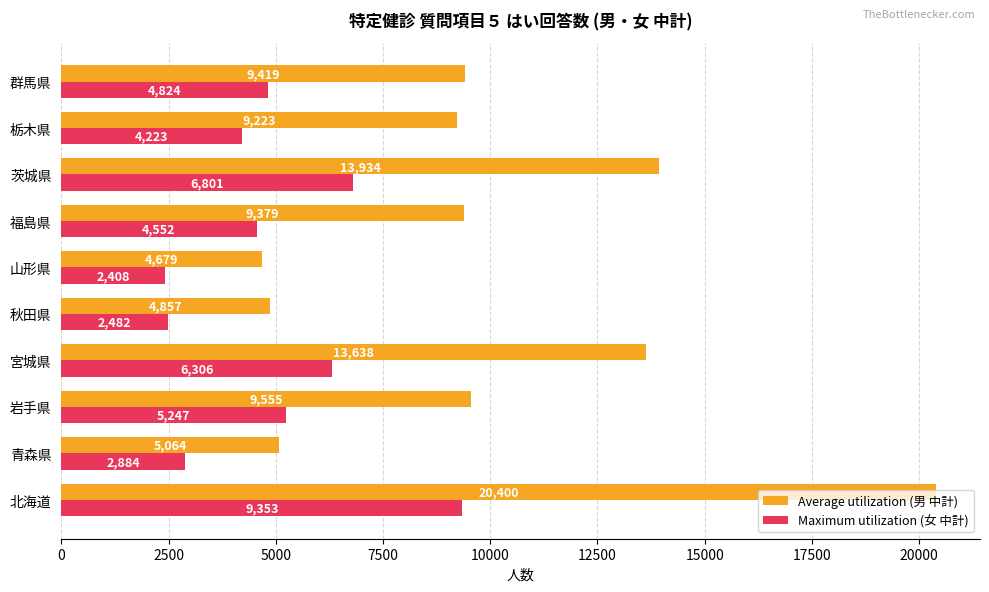

At which category is the sum across all series the highest?

北海道